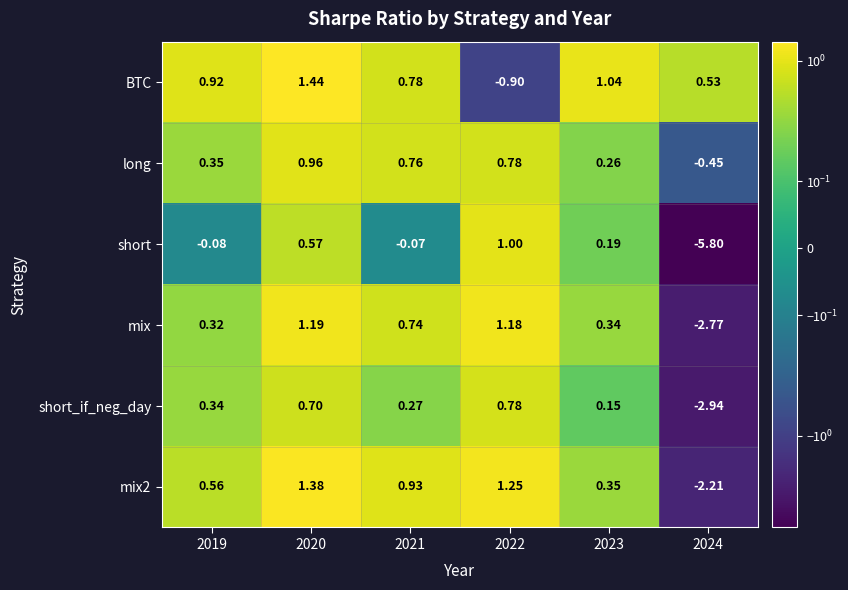

Is the value of mix2 at 2021 greater than the value of long at 2020?

No